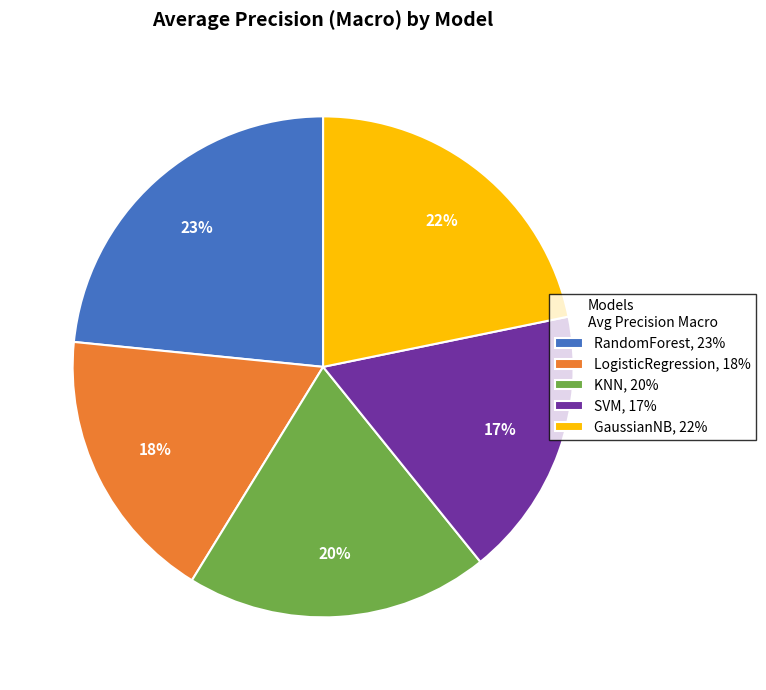

To the nearest percent, what is the difference between the largest and smallest slice percentages?

6%